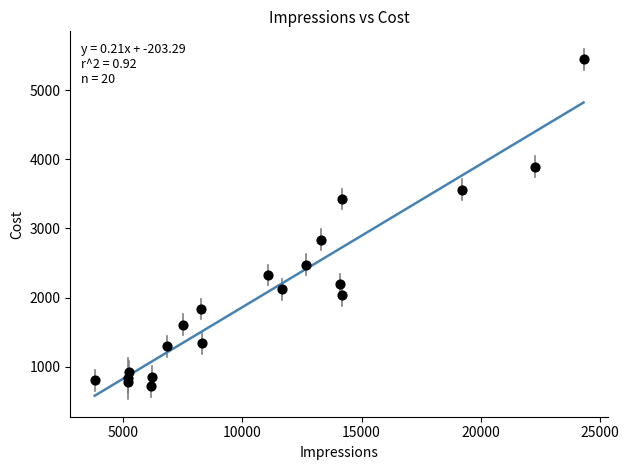

What Y value in the scatter plot is closest to 3082?

2837.3